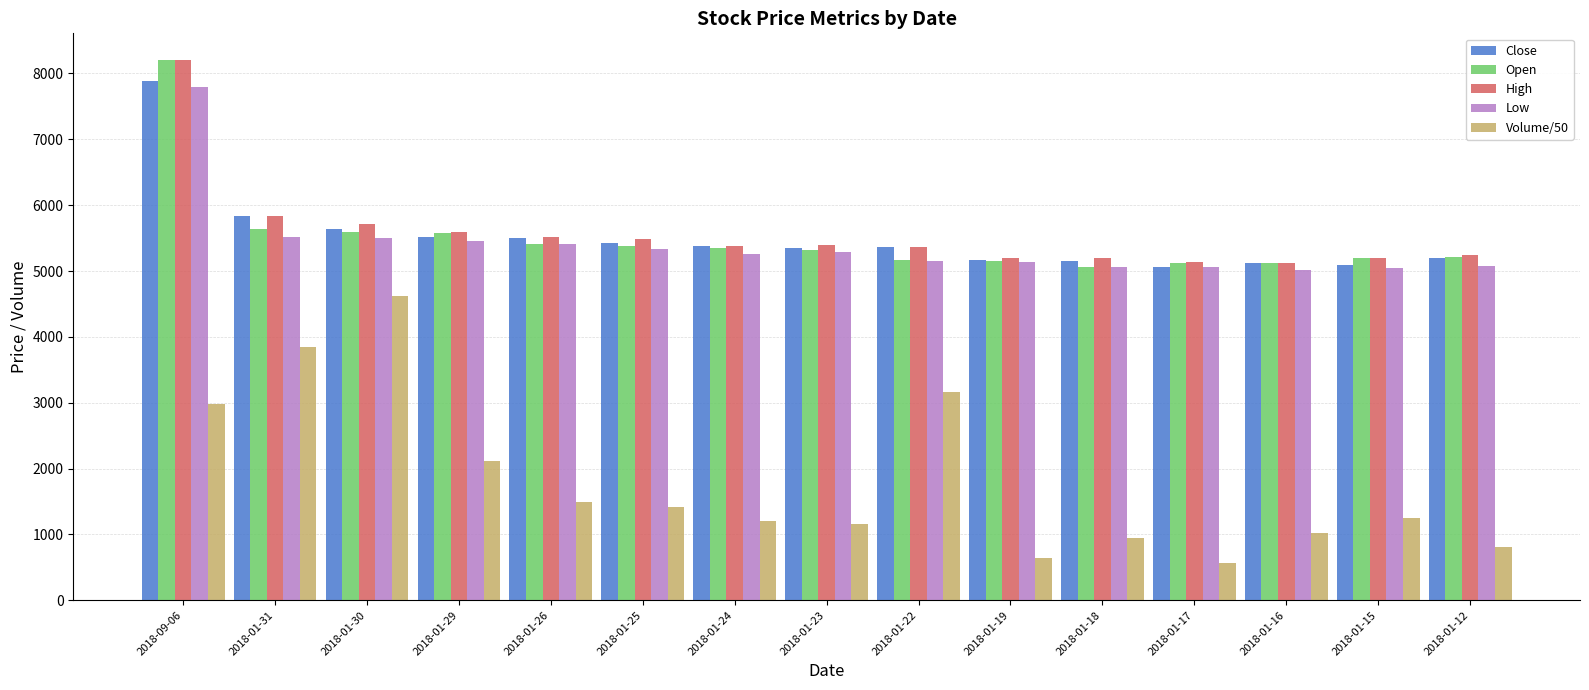

At how many categories does at least one series exceed 1314?

15